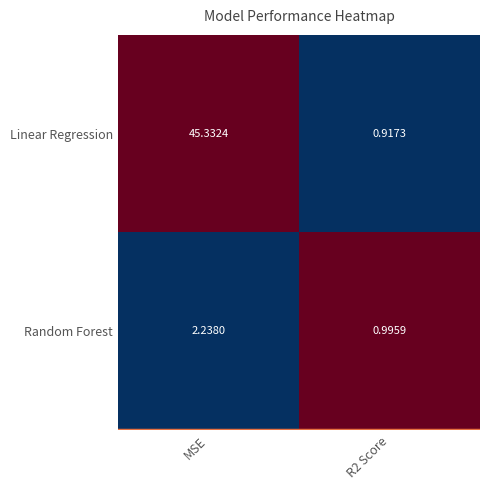

Rank the series by their maximum value, from highest to lowest.

Linear Regression, Random Forest